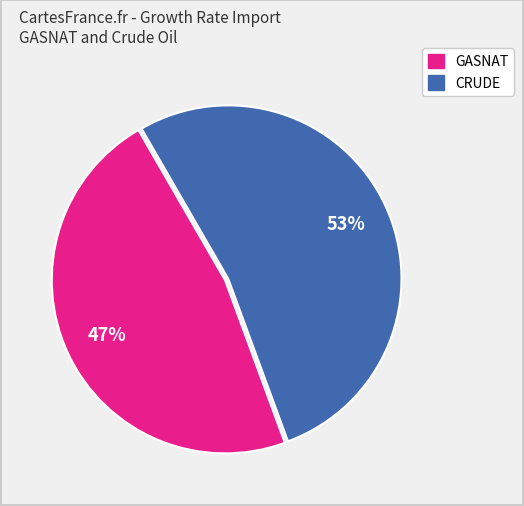

Count the number of slices in the pie.

2